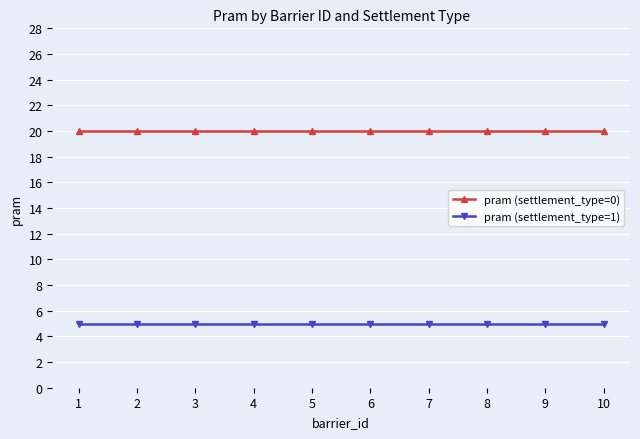

Is this an area chart (filled region under the line)?

No